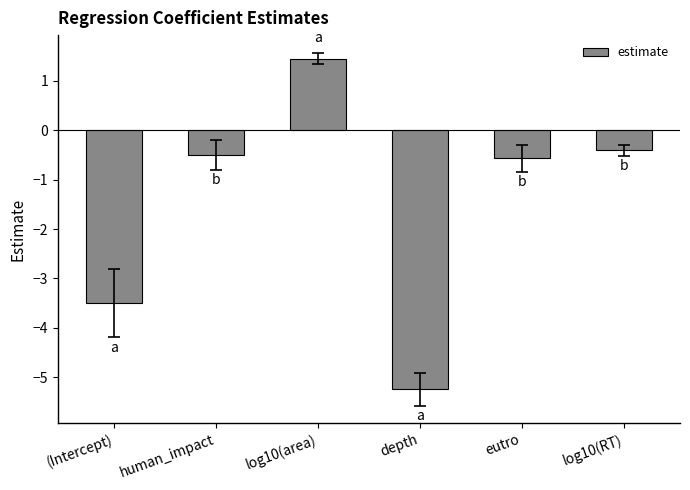

What is the value of the 5th bar from the left?

-0.6